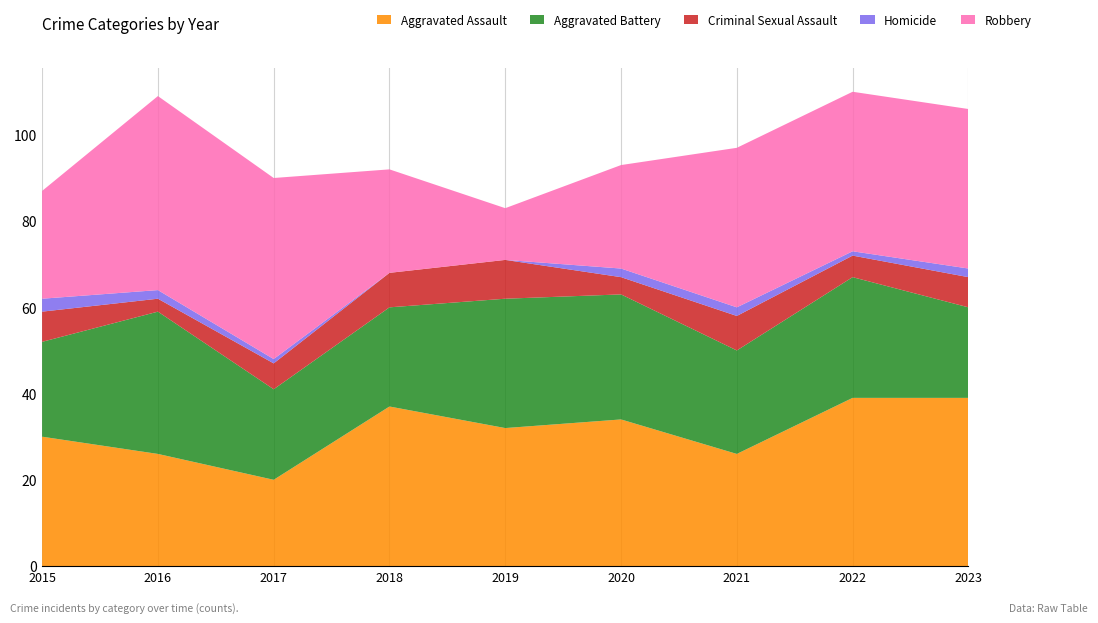

Reading left to right, list all the values displayed in this chart.

Aggravated Assault: 30	26	20	37	32	34	26	39	39
Aggravated Battery: 22	33	21	23	30	29	24	28	21
Criminal Sexual Assault: 7	3	6	8	9	4	8	5	7
Homicide: 3	2	1	0	0	2	2	1	2
Robbery: 25	45	42	24	12	24	37	37	37